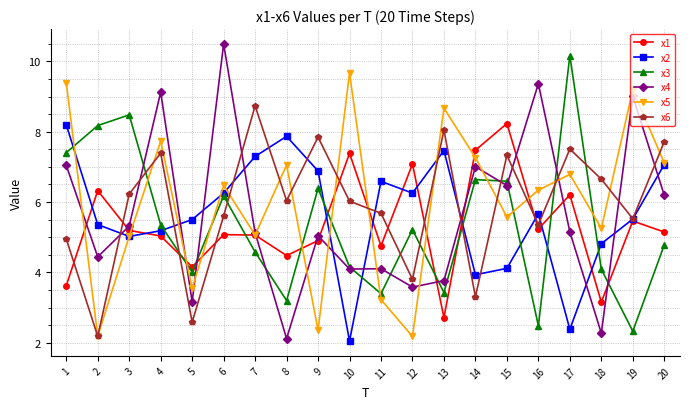

Is it true that x6 equals 10.8 at 18?

False